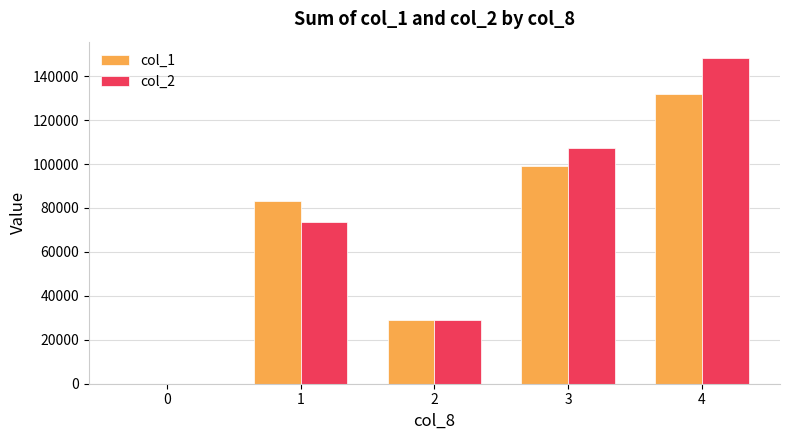

The value of col_2 at 1 is 28082. True or false?

False